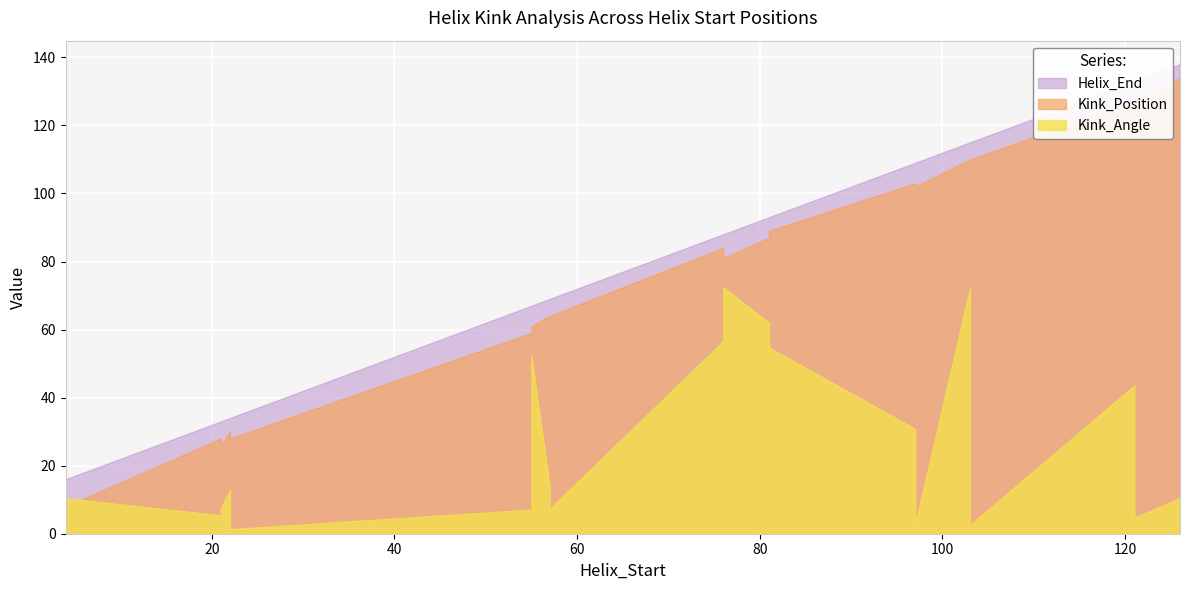

What is the greatest value displayed?

138.0